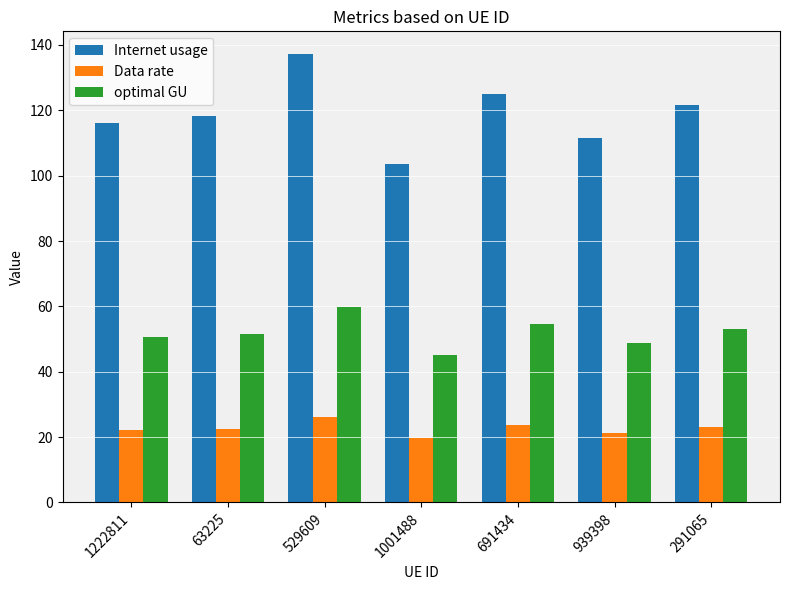

What value does the Data rate series have at 1001488?

19.7